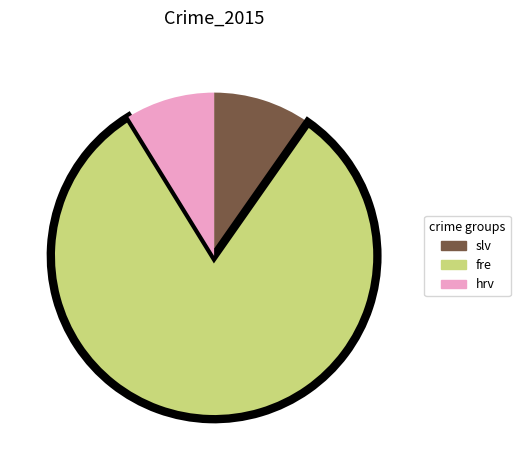

Is it true that slv is 19% of the pie?

False